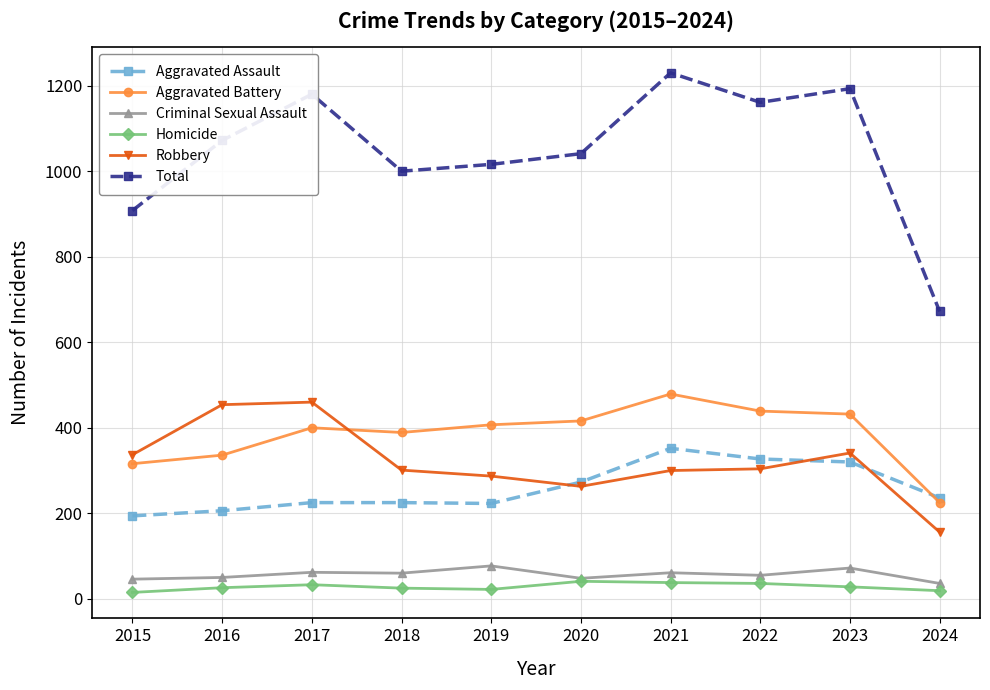

Which series has the largest total across all categories?

Total